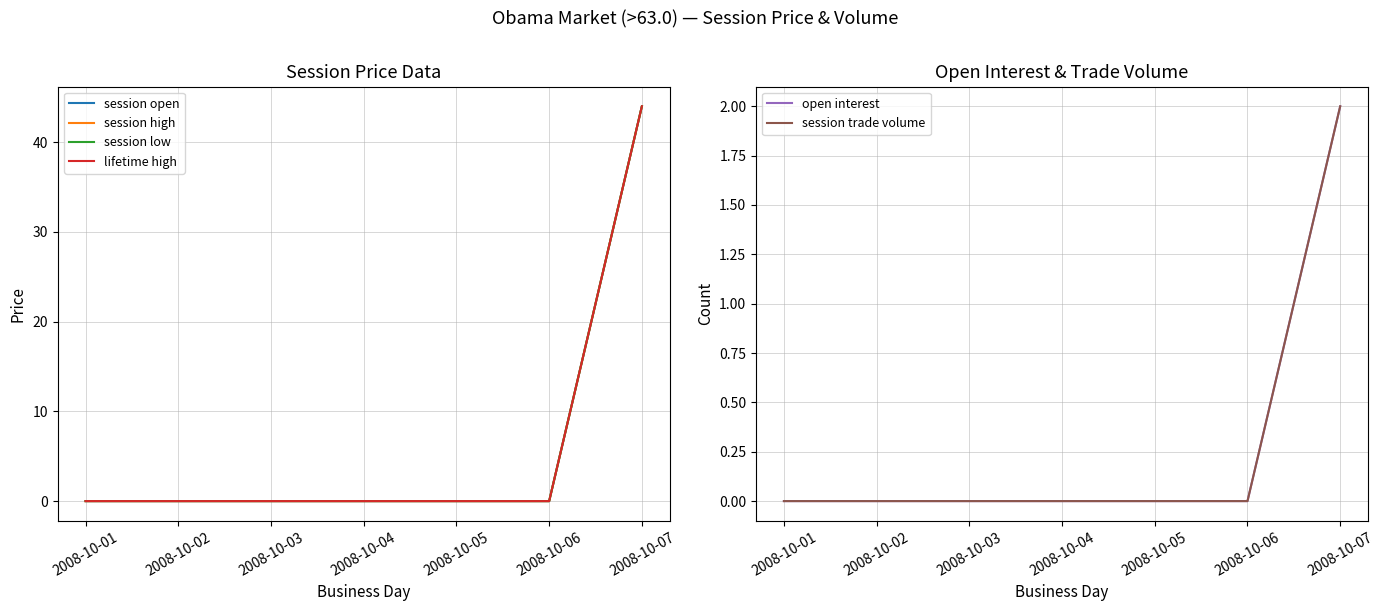

What is the difference between the maximum and minimum values in the session trade volume series?

2